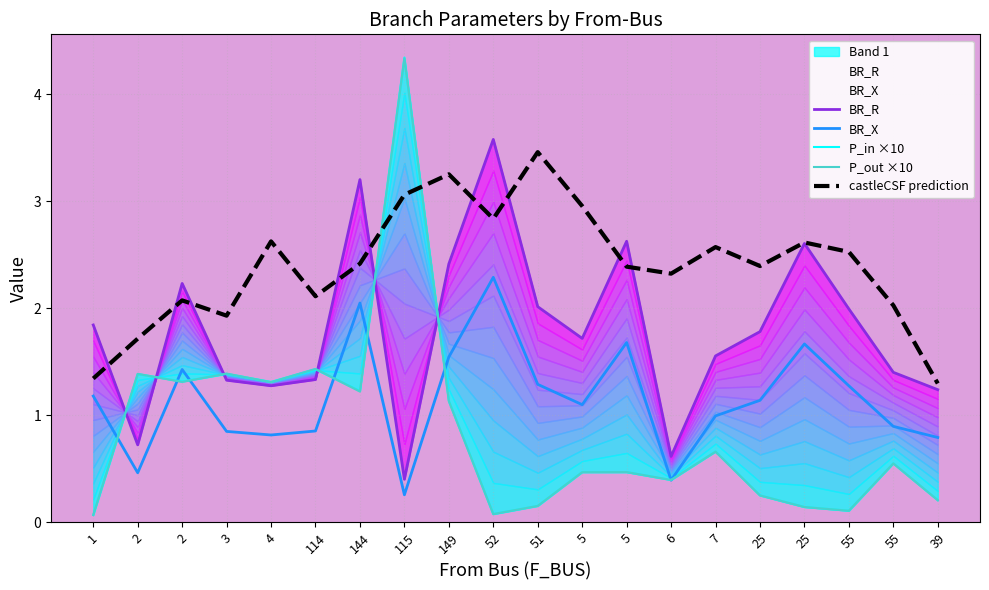

What is the sum of all P_in ×10 values?

17.1